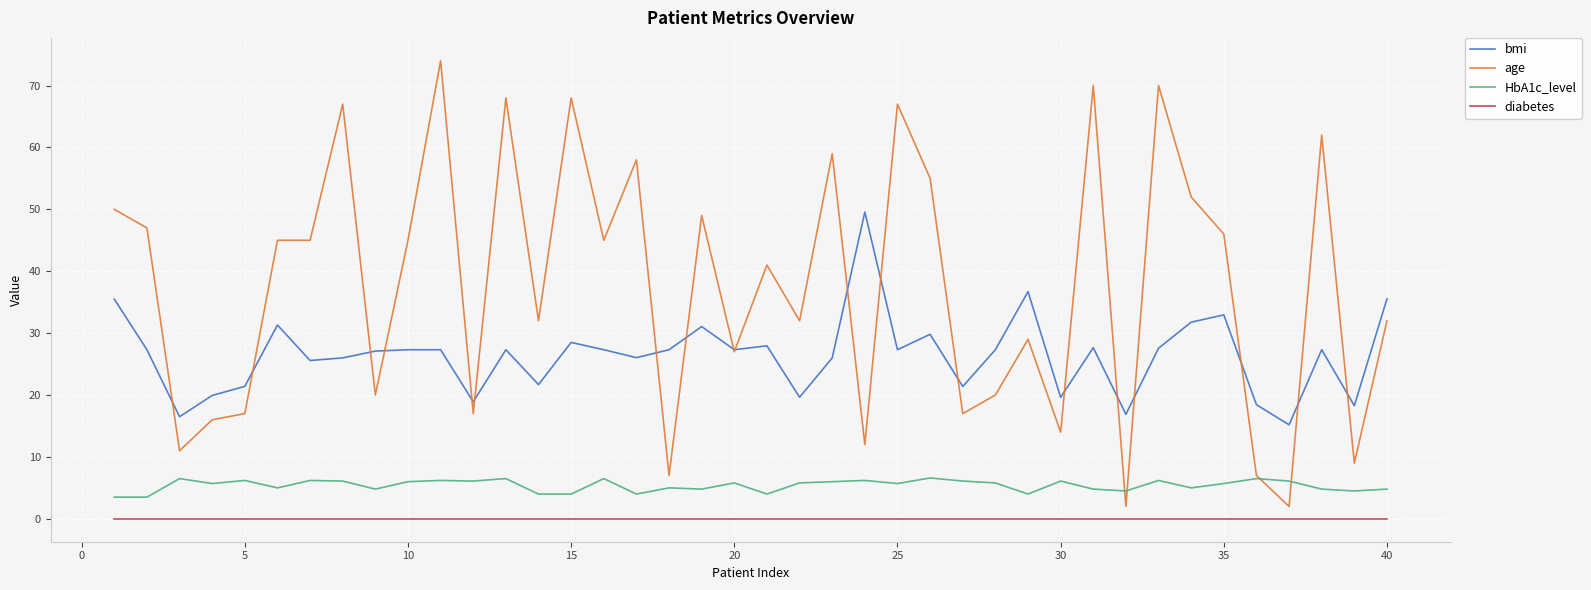

Does the chart display data point markers on the line(s)?

No